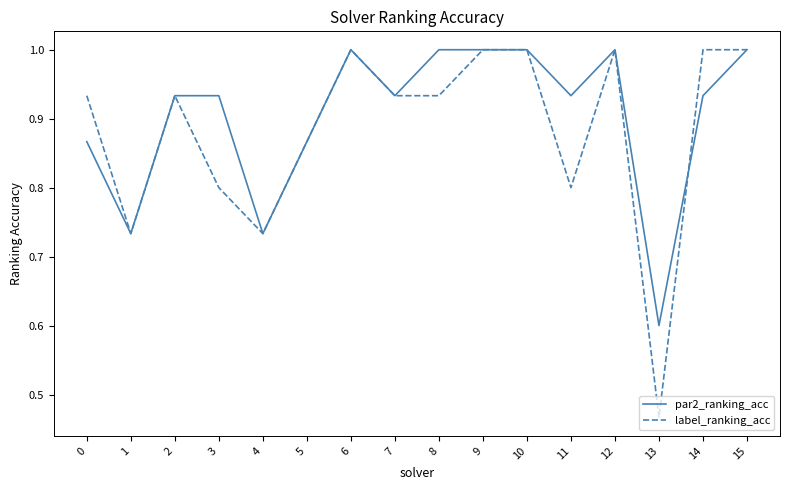

Where is label_ranking_acc nearest to the value 0?

13